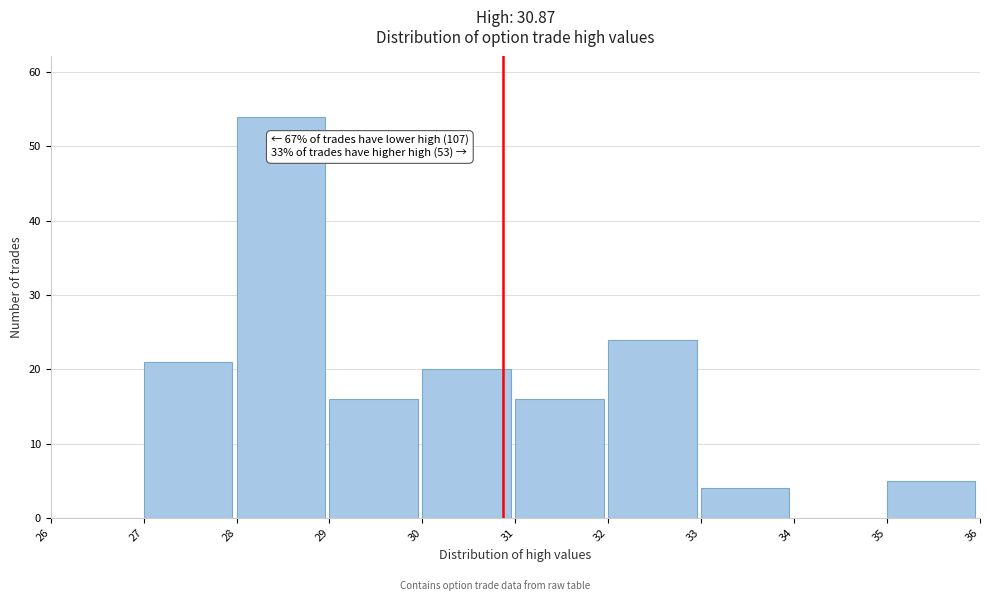

Which range on the x-axis has the tallest bar?

28 to 29